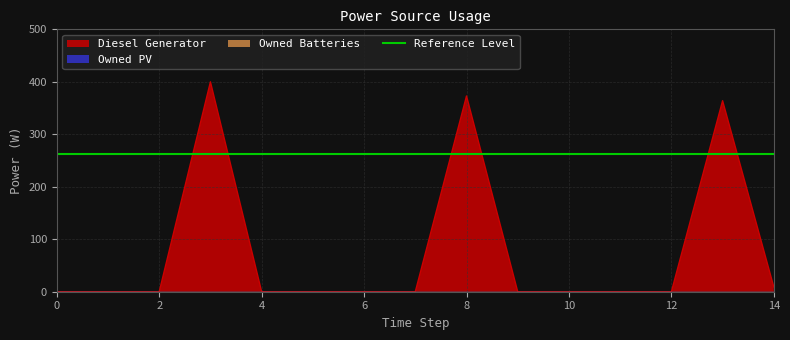

Between 9 and 10, which is larger?

9